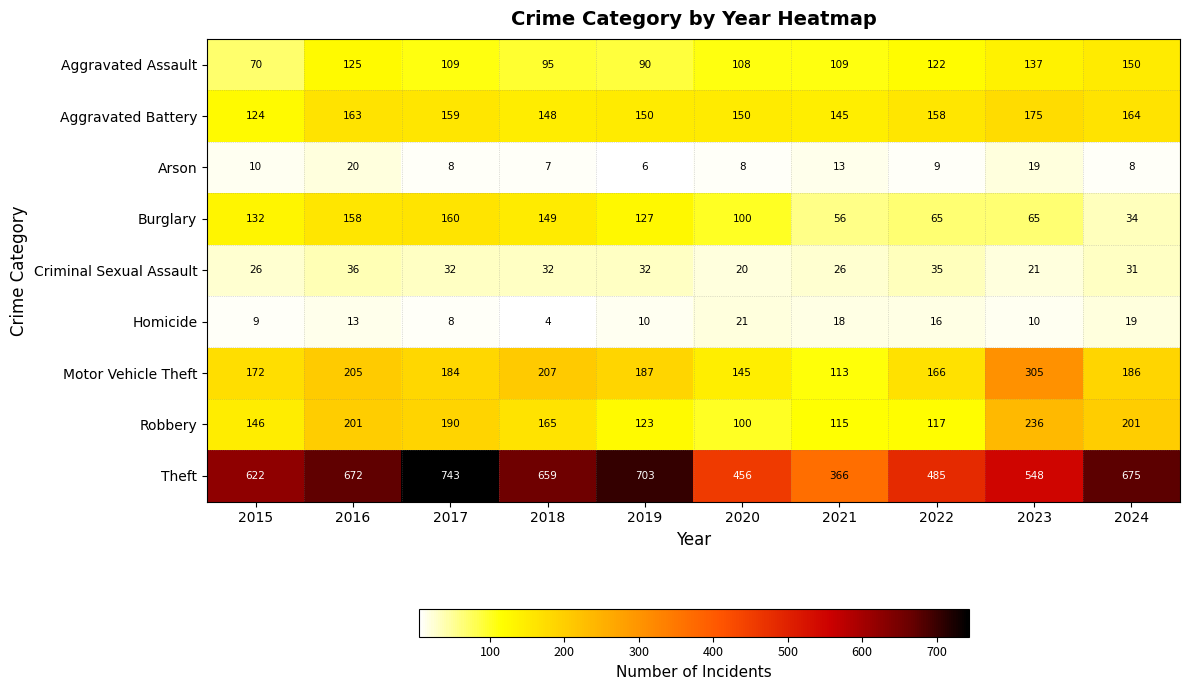

How many categories are shown in the chart?

10